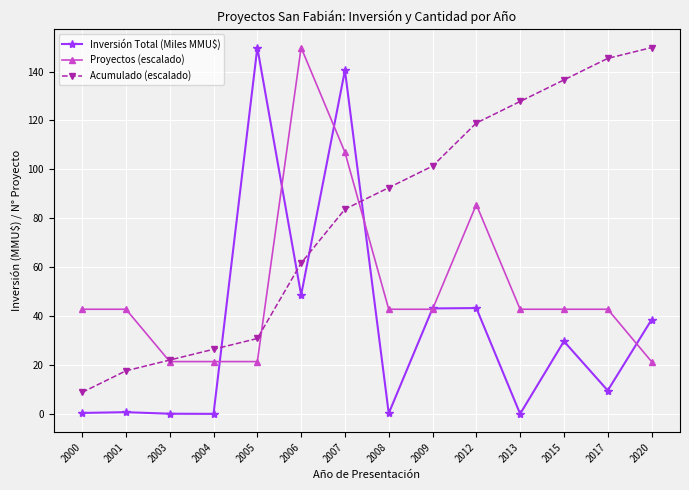

At which label does Proyectos (escalado) first exceed 42?

2000